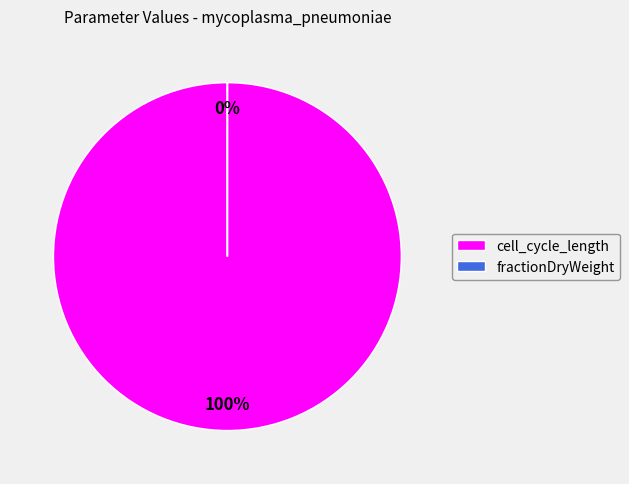

Rank the categories by value from highest to lowest.

cell_cycle_length, fractionDryWeight